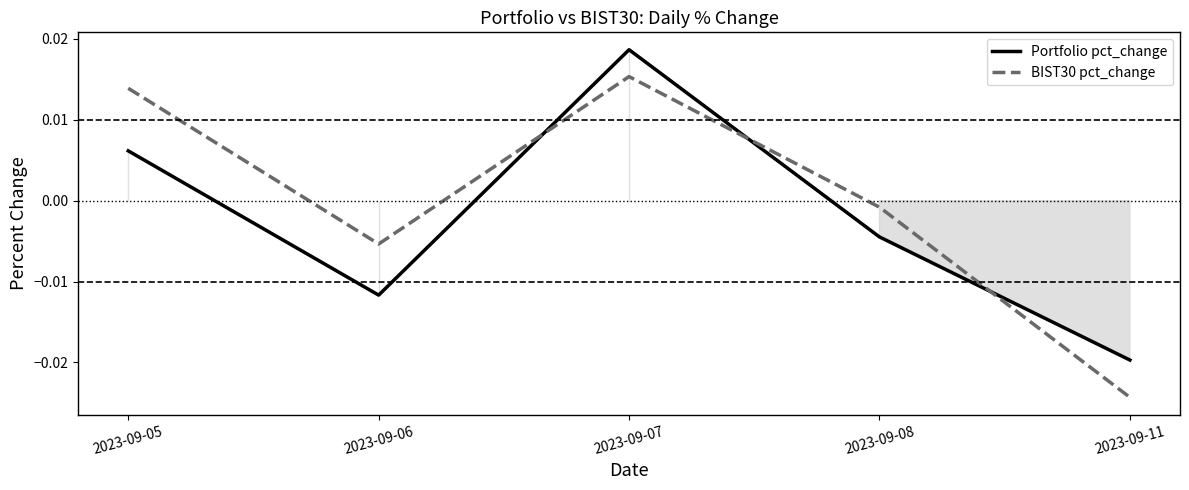

Which series has the largest total across all categories?

BIST30 pct_change